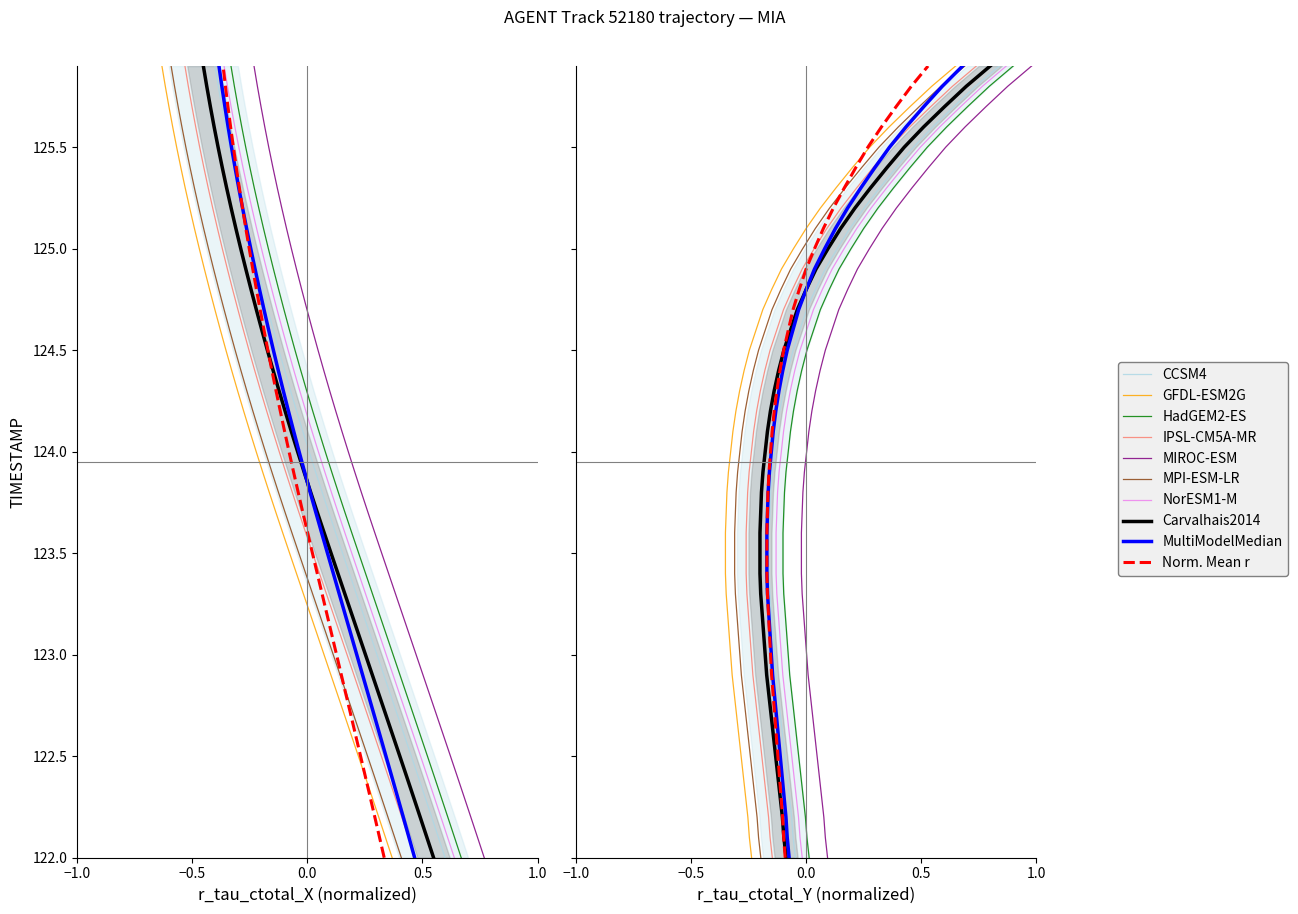

What is the difference between the second highest and minimum values?

3.8